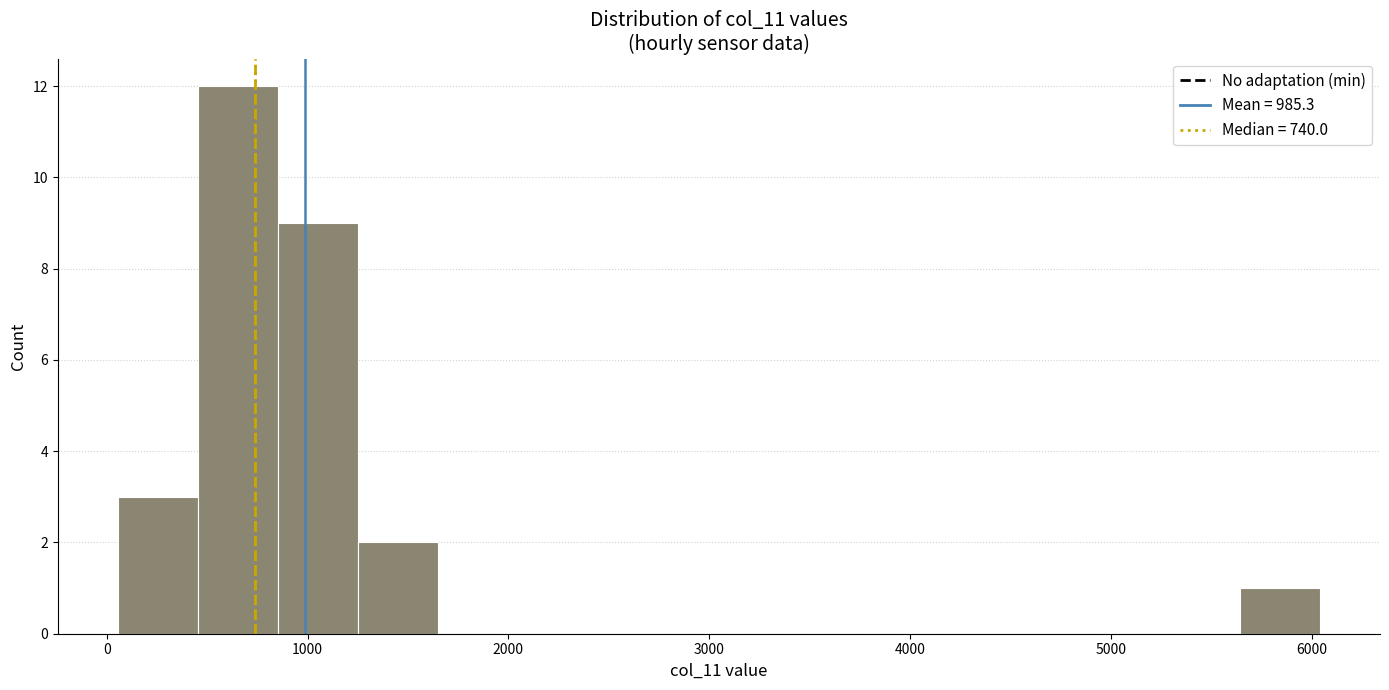

Around what value on the x-axis is the tallest bar? Give the approximate position of its centre, as read against the axis.

700